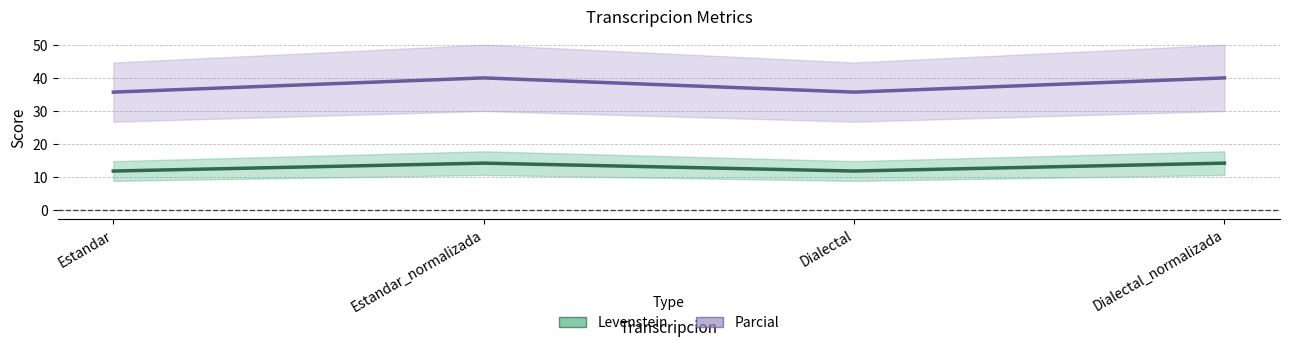

The Parcial series shows 35.7 at Dialectal. True or false?

True